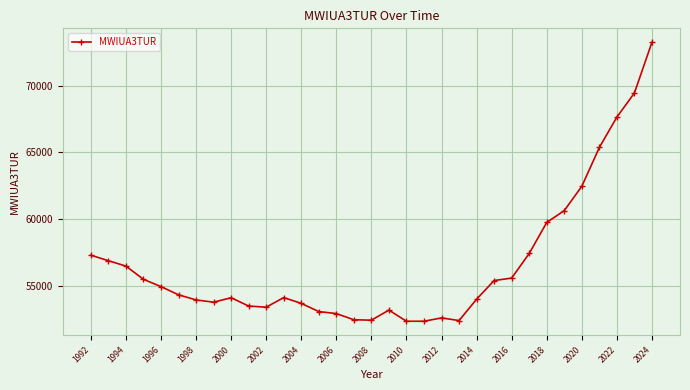

What is the sum of all values?

1866040